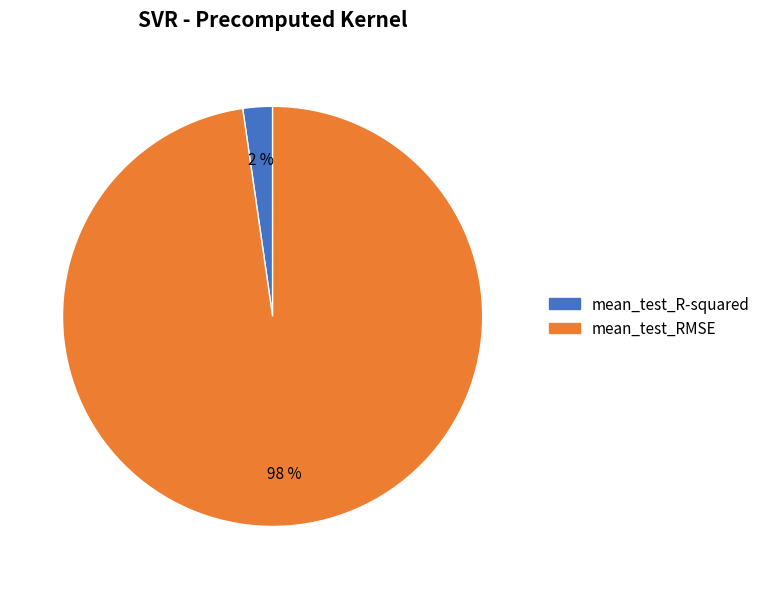

Rank the categories by value from highest to lowest.

mean_test_RMSE, mean_test_R-squared